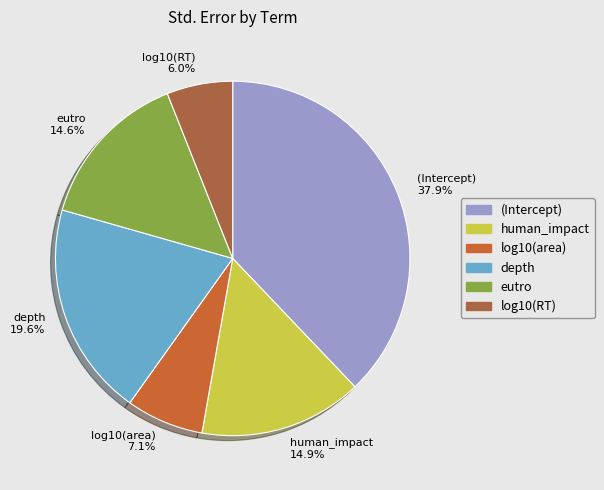

True or false: human_impact accounts for 15% of the total.

True